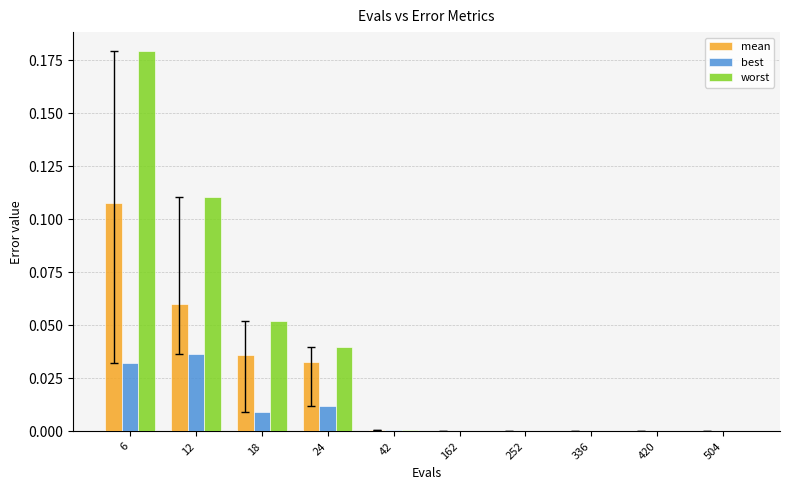

Count the number of data series in this chart.

3